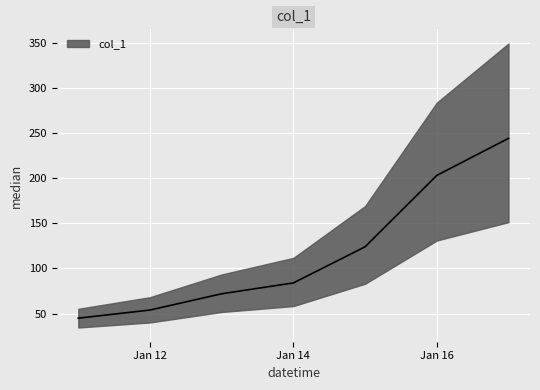

Rank the categories by value from lowest to highest.

2019-01-11, 2019-01-12, 2019-01-13, 2019-01-14, 2019-01-15, 2019-01-16, 2019-01-17